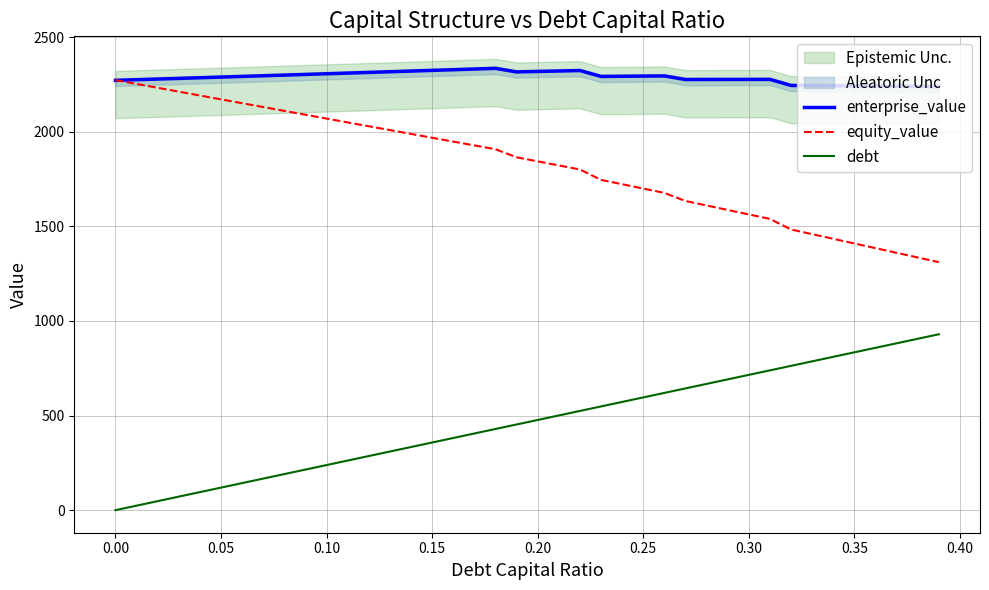

What is the average value of the debt series?

464.7